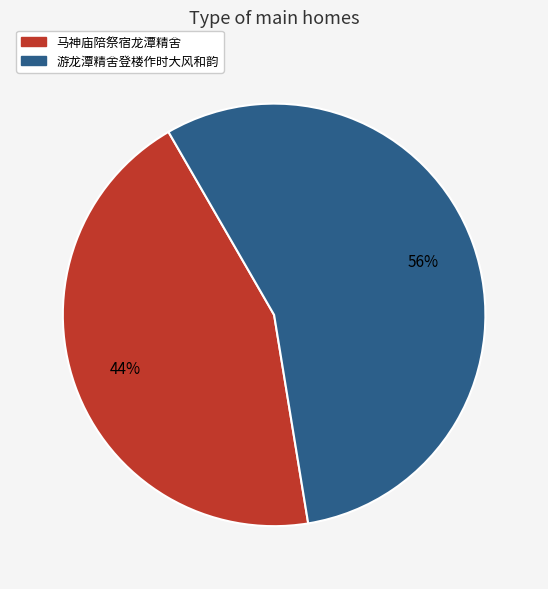

To the nearest percent, what is the difference between the 游龙潭精舍登楼作时大风和韵 and 马神庙陪祭宿龙潭精舍 slice percentages?

12%